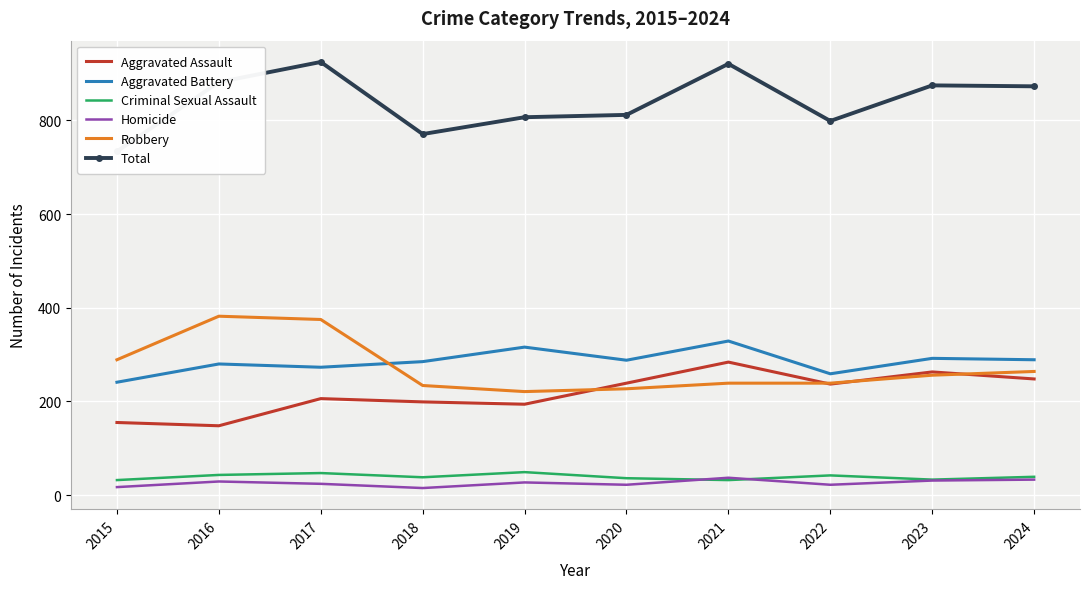

At which label does Robbery reach its peak?

2016